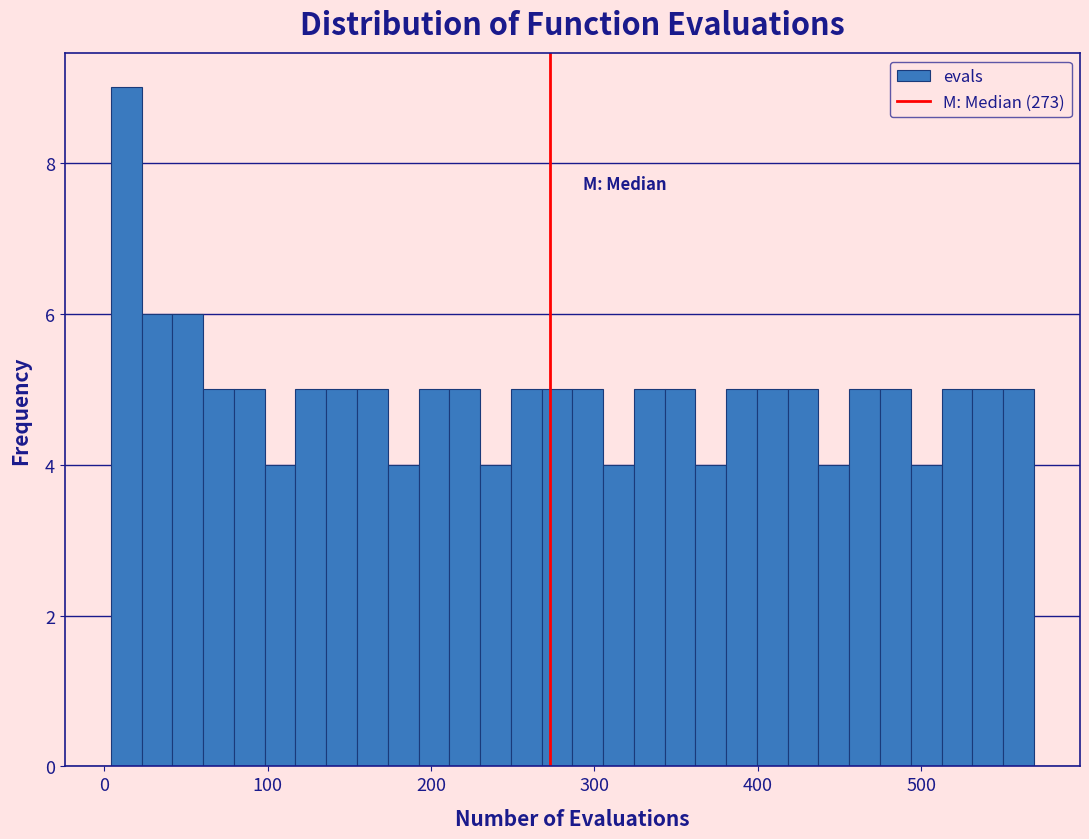

Around what value on the x-axis is the tallest bar? Give the approximate position of its centre, as read against the axis.

10